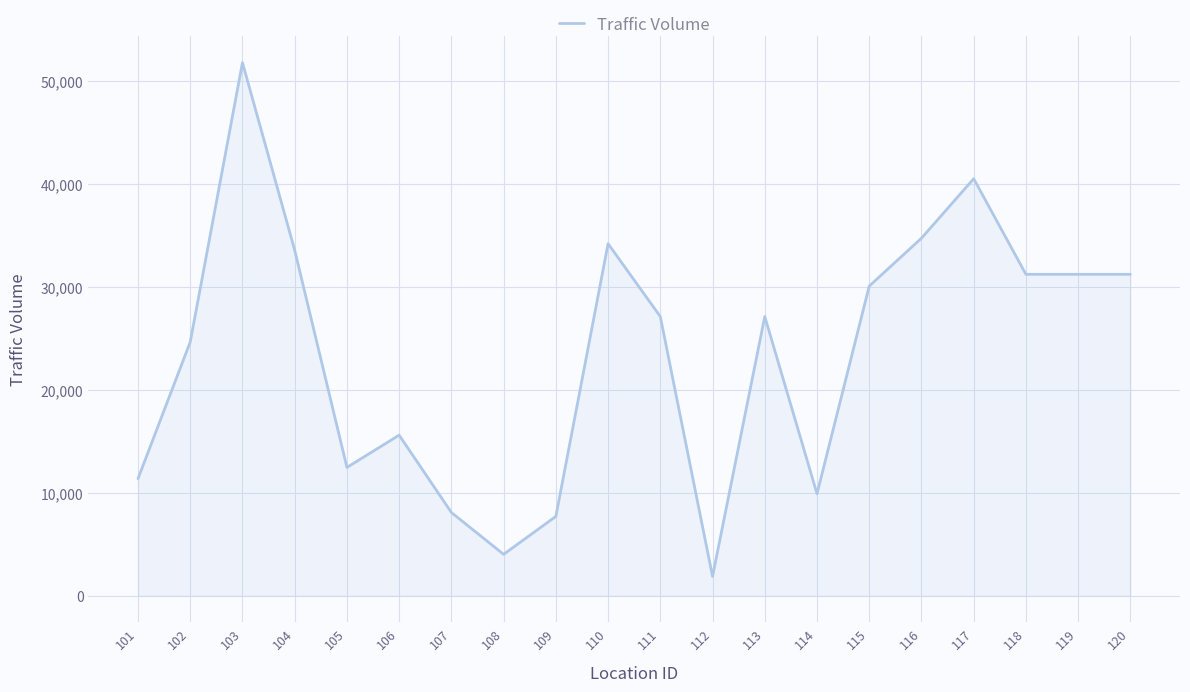

Read the value at 106, to the nearest 10.

15580